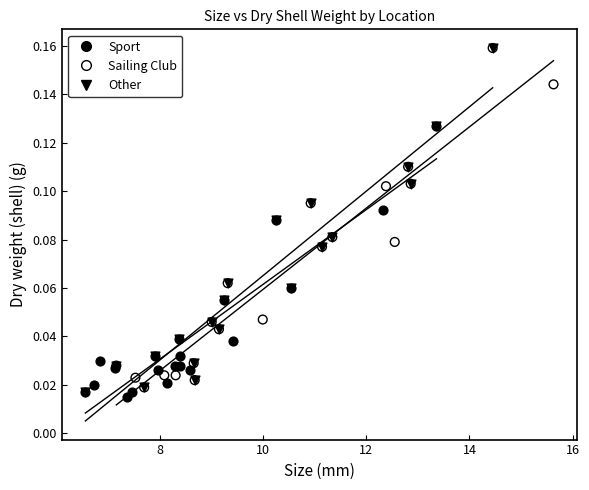

Which series contains the lowest Y value?

Sport